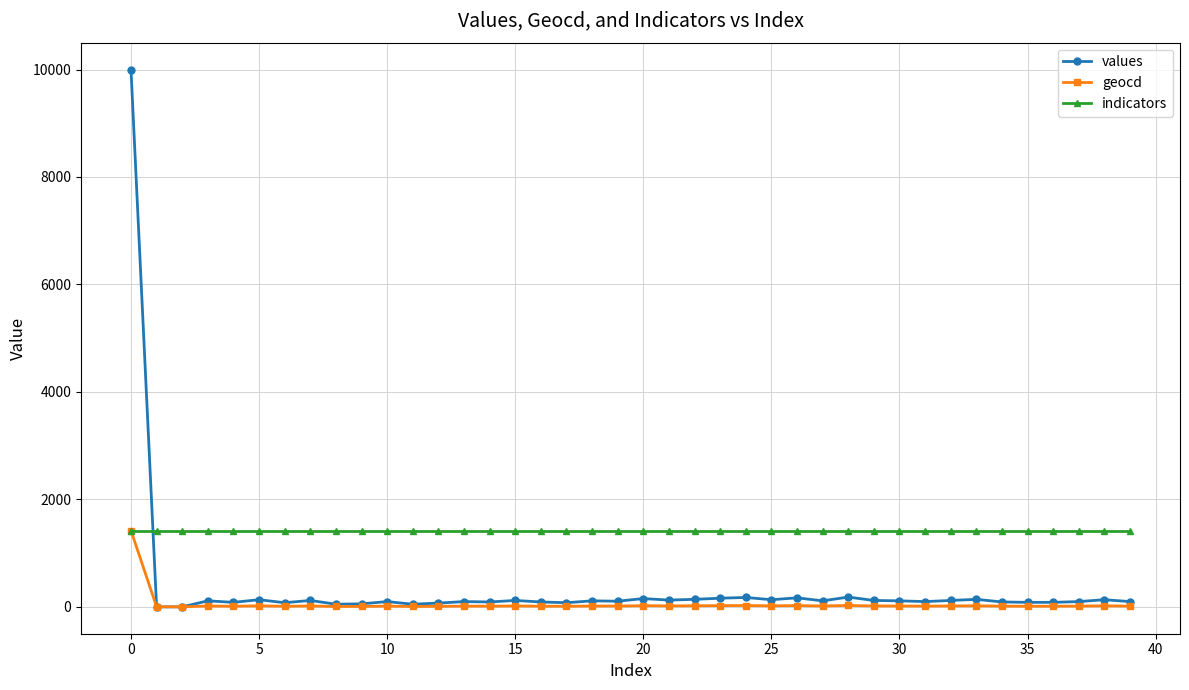

True or false: values has more than 0 interior local peaks.

True